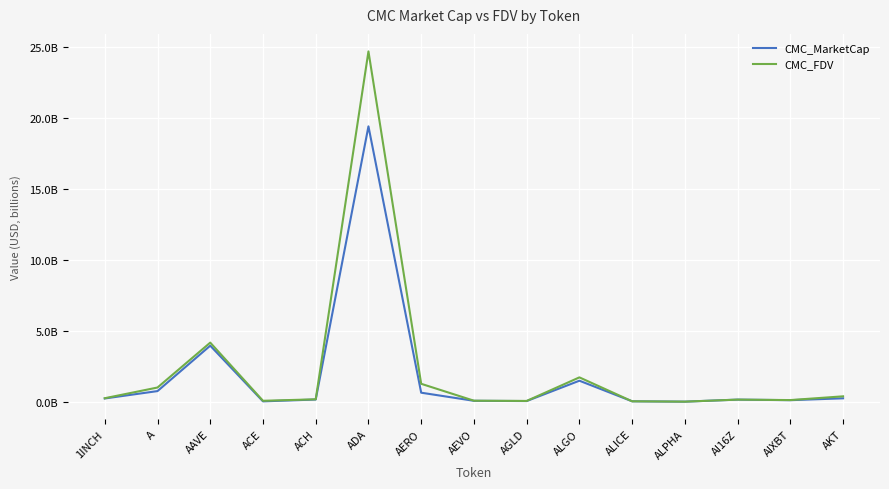

What is the difference between the maximum and minimum values in the CMC_MarketCap series?

19.4